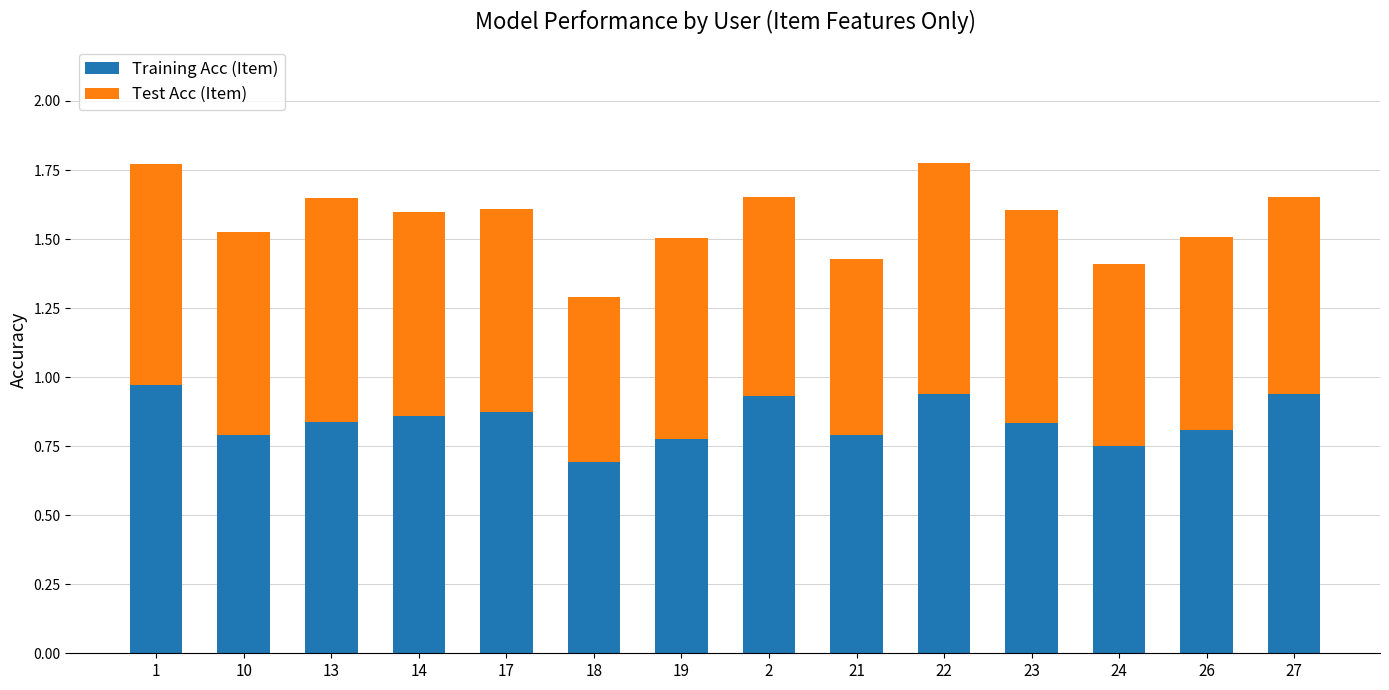

What are all the series names shown in the legend?

Training Acc (Item), Test Acc (Item)